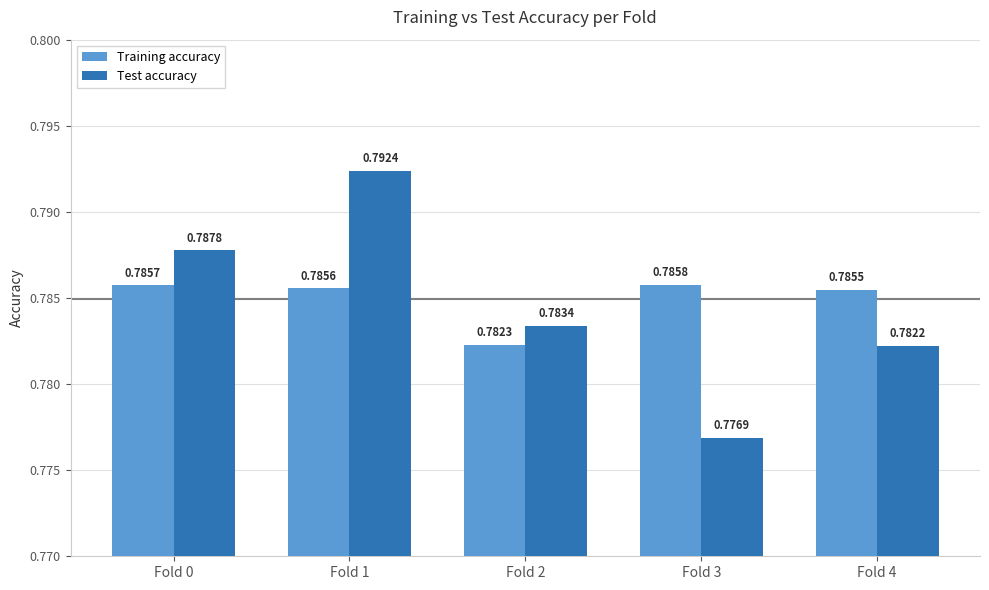

List the labels in order of Training accuracy value, smallest first.

Fold 2, Fold 4, Fold 1, Fold 0, Fold 3